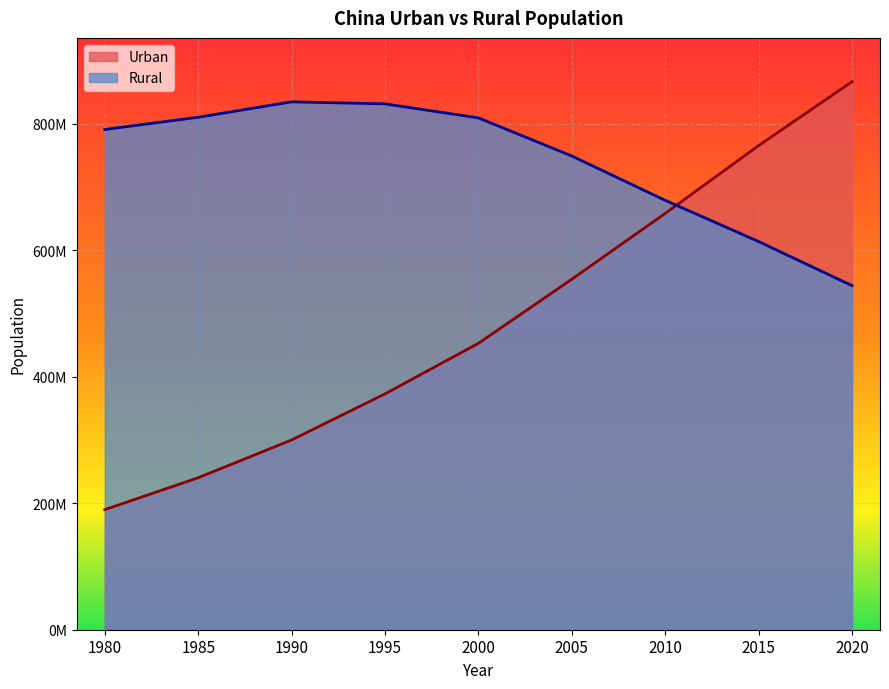

At how many categories does at least one series exceed 706519553?

8